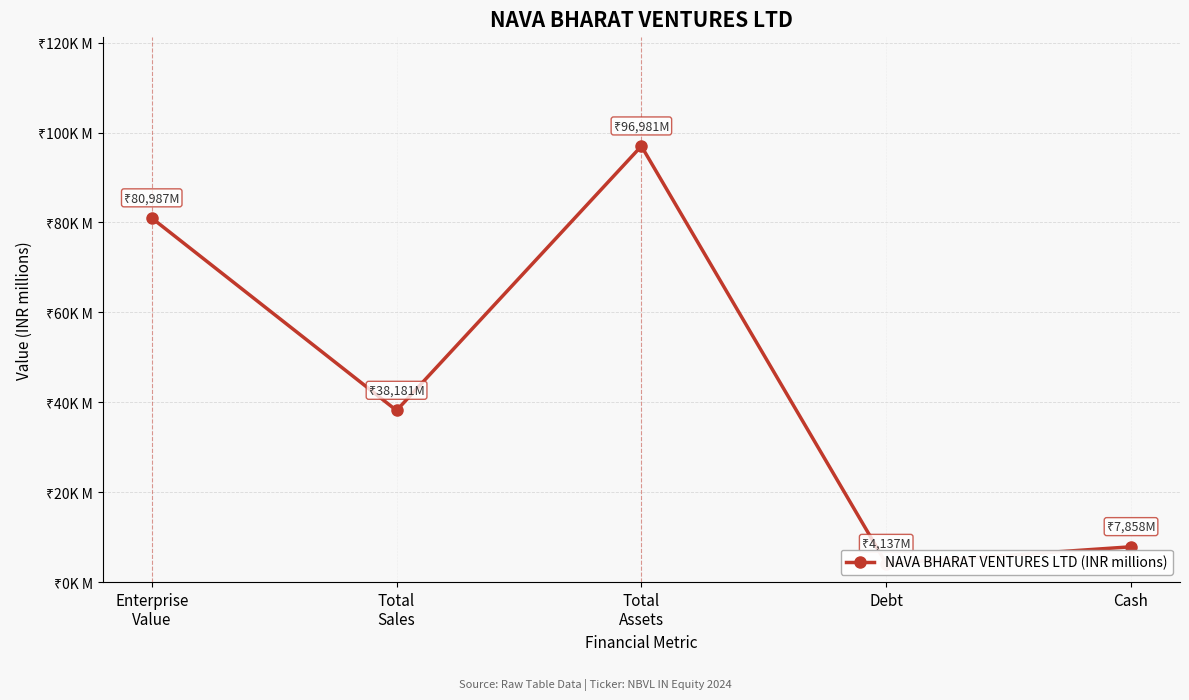

Is it true that the value at Total
Sales is 38181.2?

True